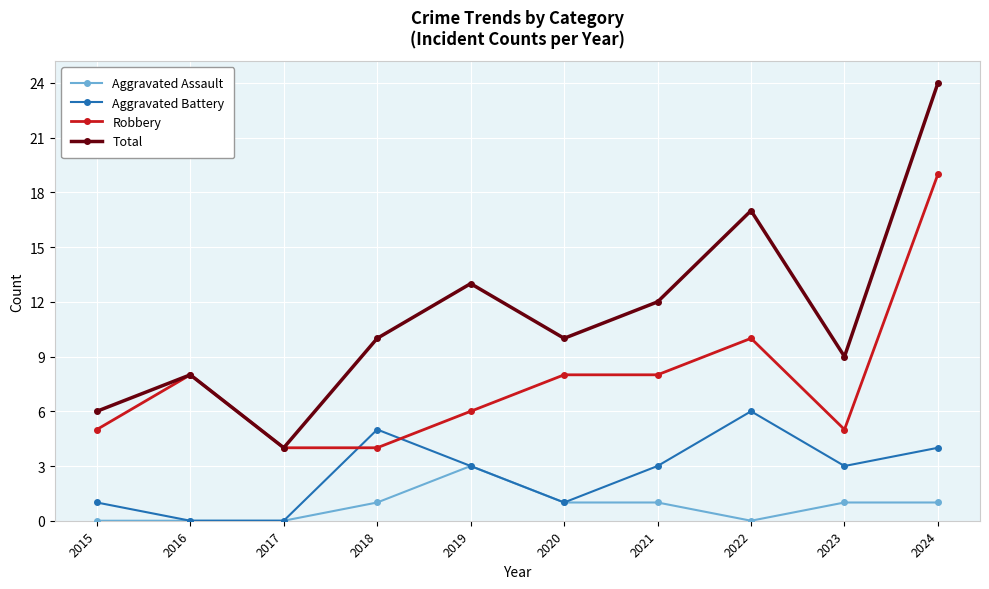

True or false: Aggravated Assault and Total intersect in this chart.

False